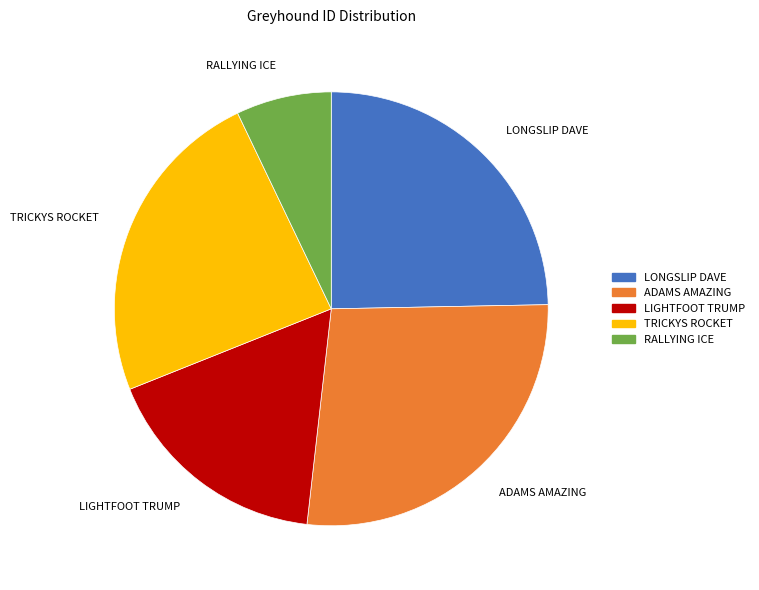

Does LONGSLIP DAVE account for over 50% of the chart?

No